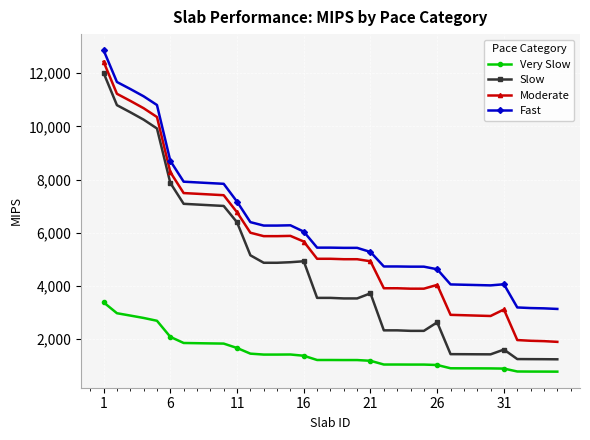

Which series has the largest range (max minus min)?

Slow